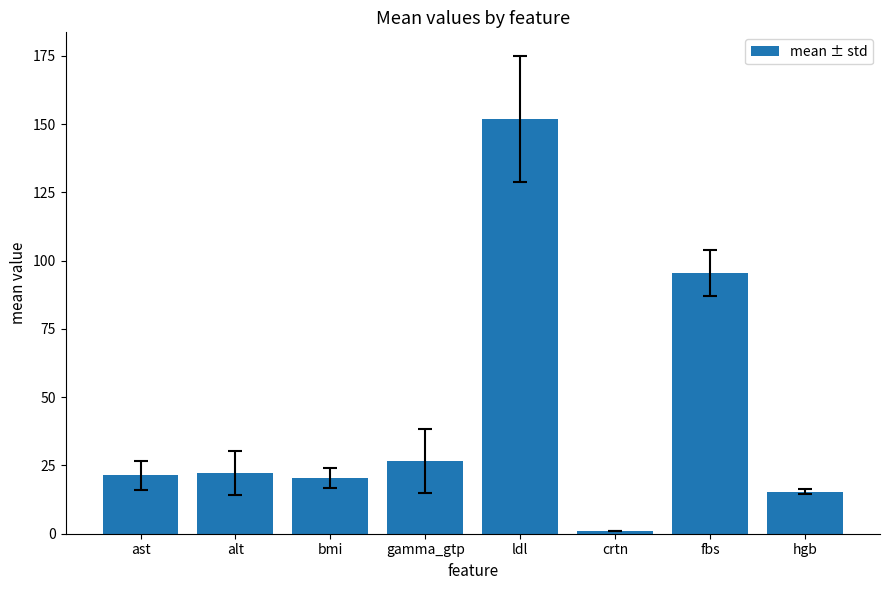

What is the change in value from gamma_gtp to crtn?

-25.6